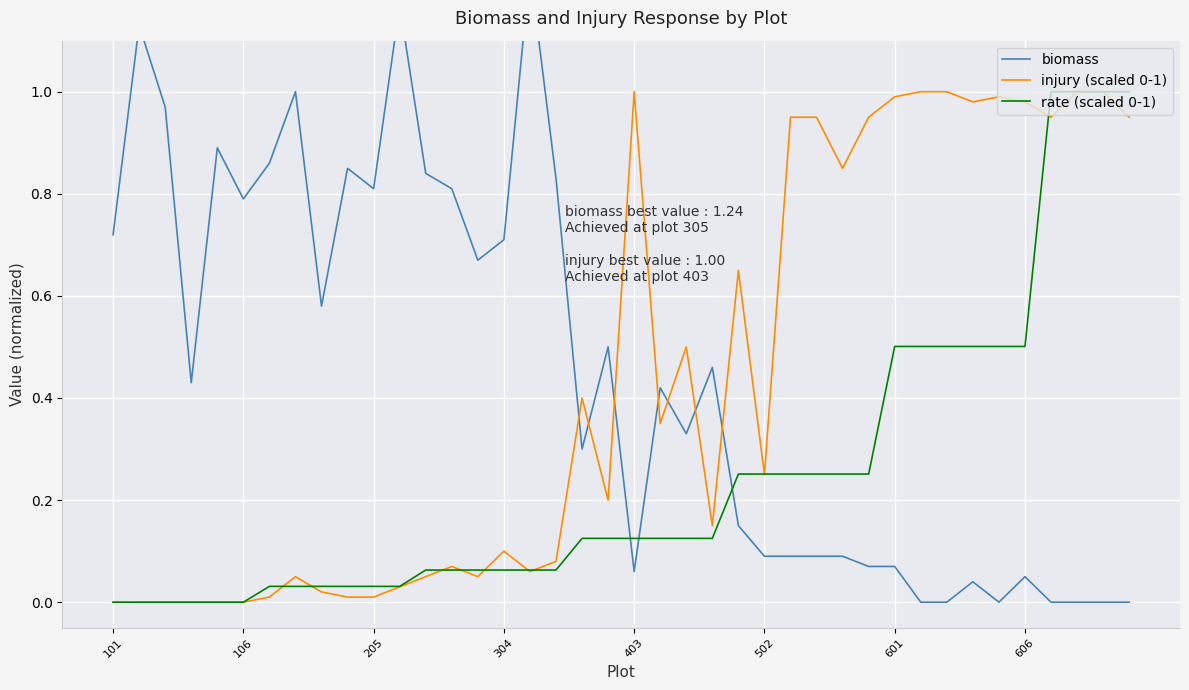

True or false: rate (scaled 0-1) has a value of 0.0 at 8.

False